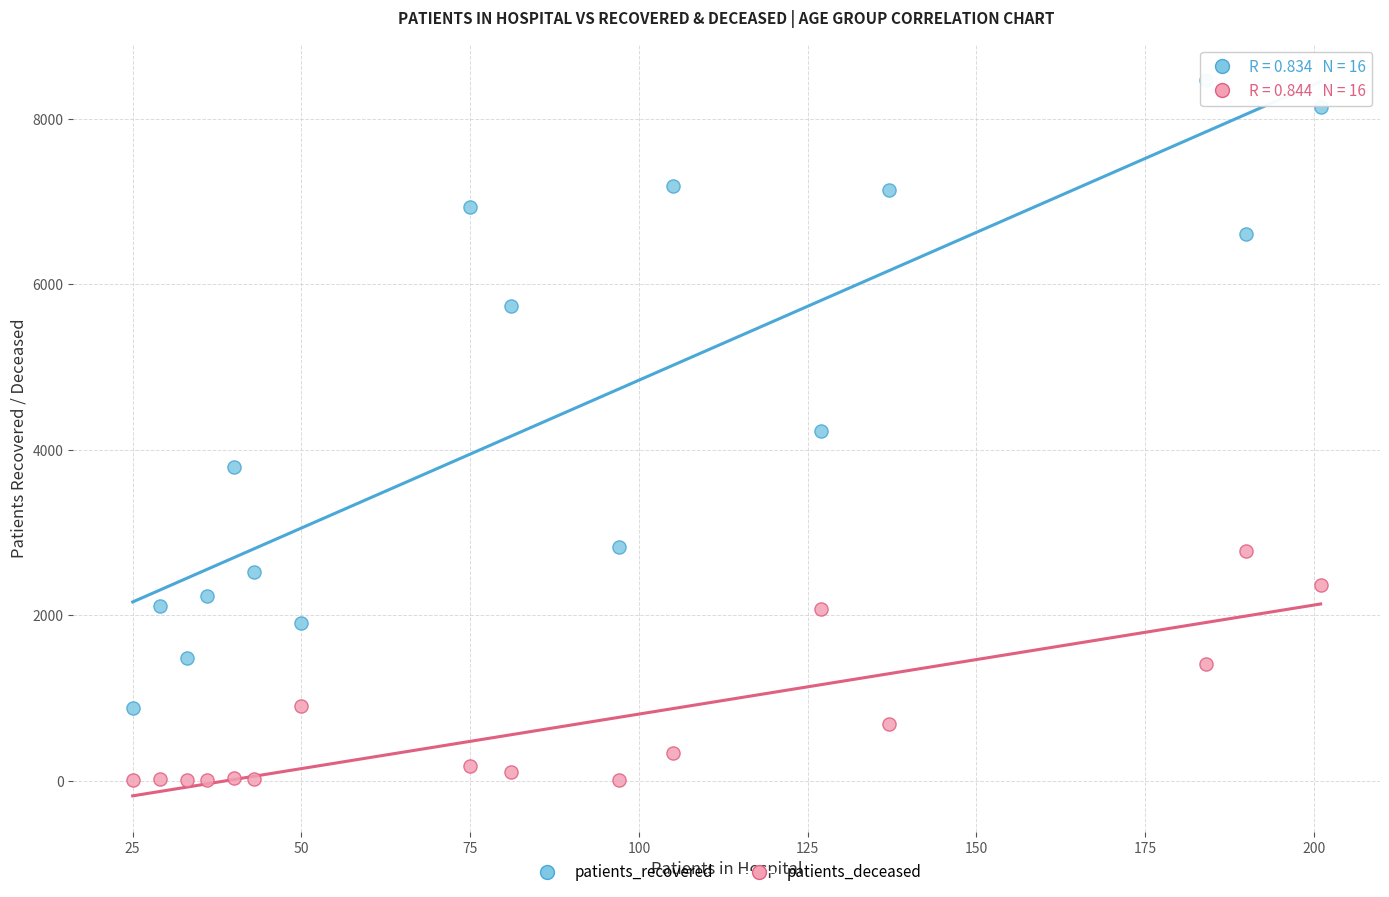

Which series reaches the maximum Y coordinate?

patients_recovered